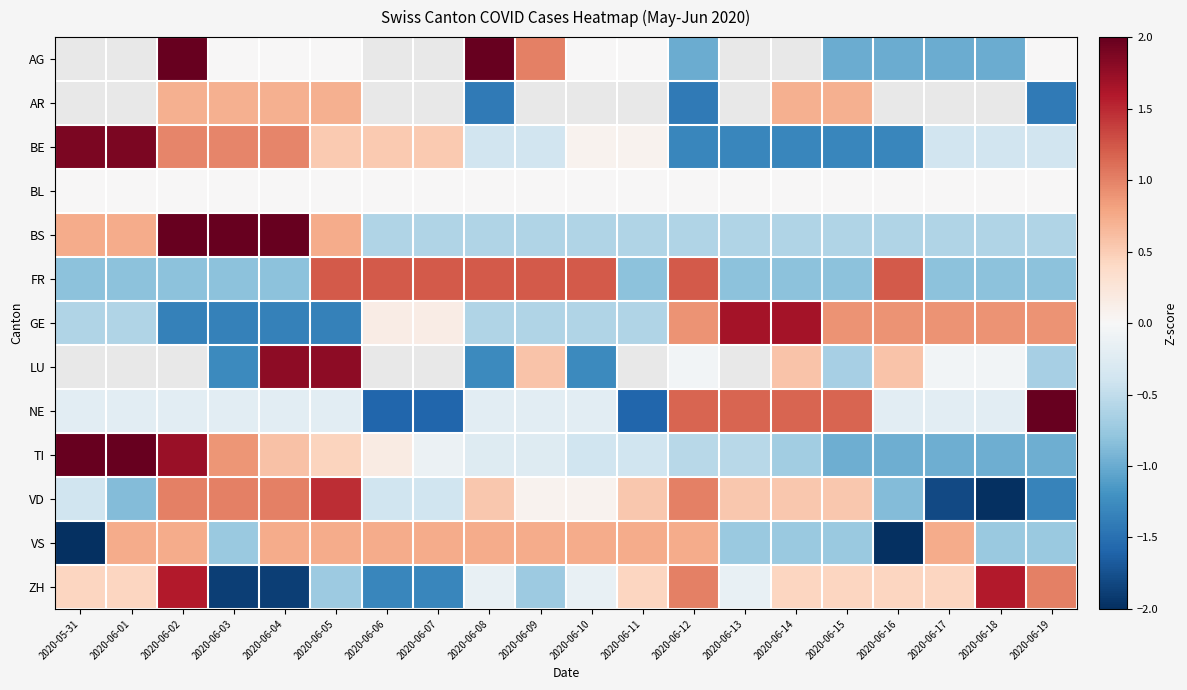

Read the VD value at 2020-06-13.

0.5